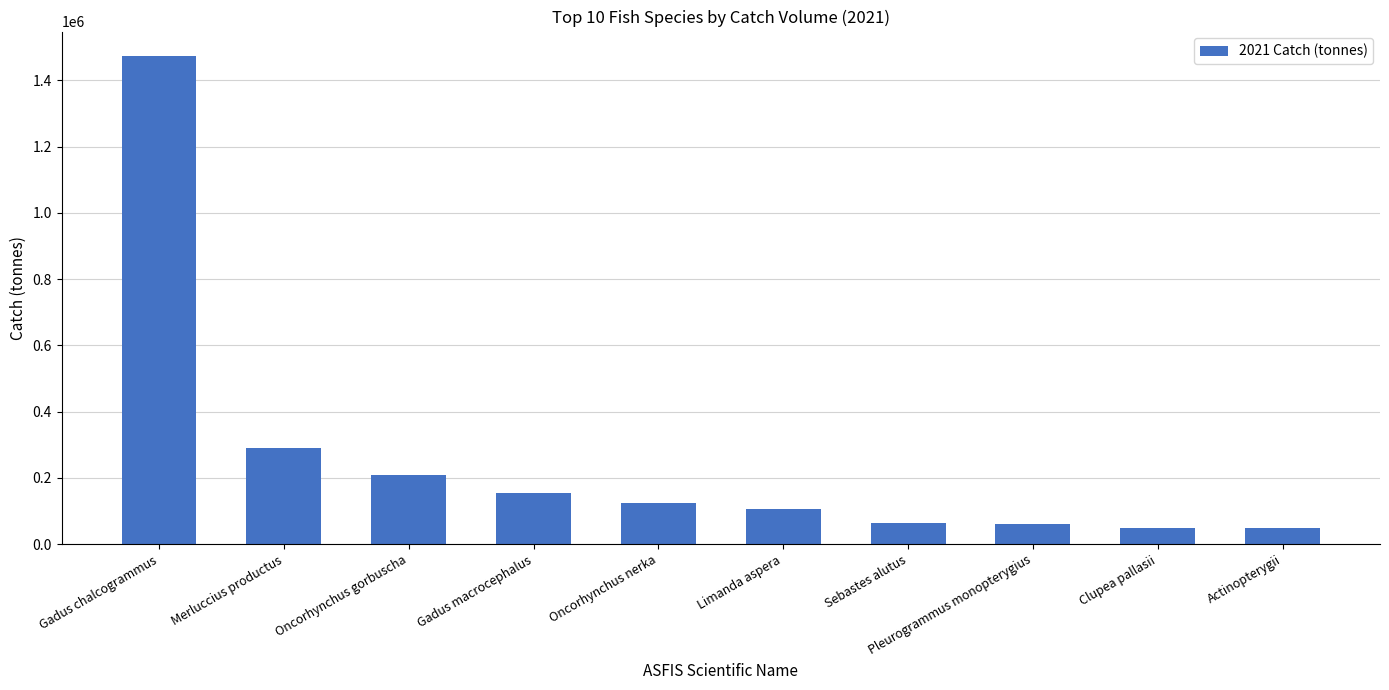

What is the ratio of the value at Clupea pallasii to the value at Pleurogrammus monopterygius?

0.8